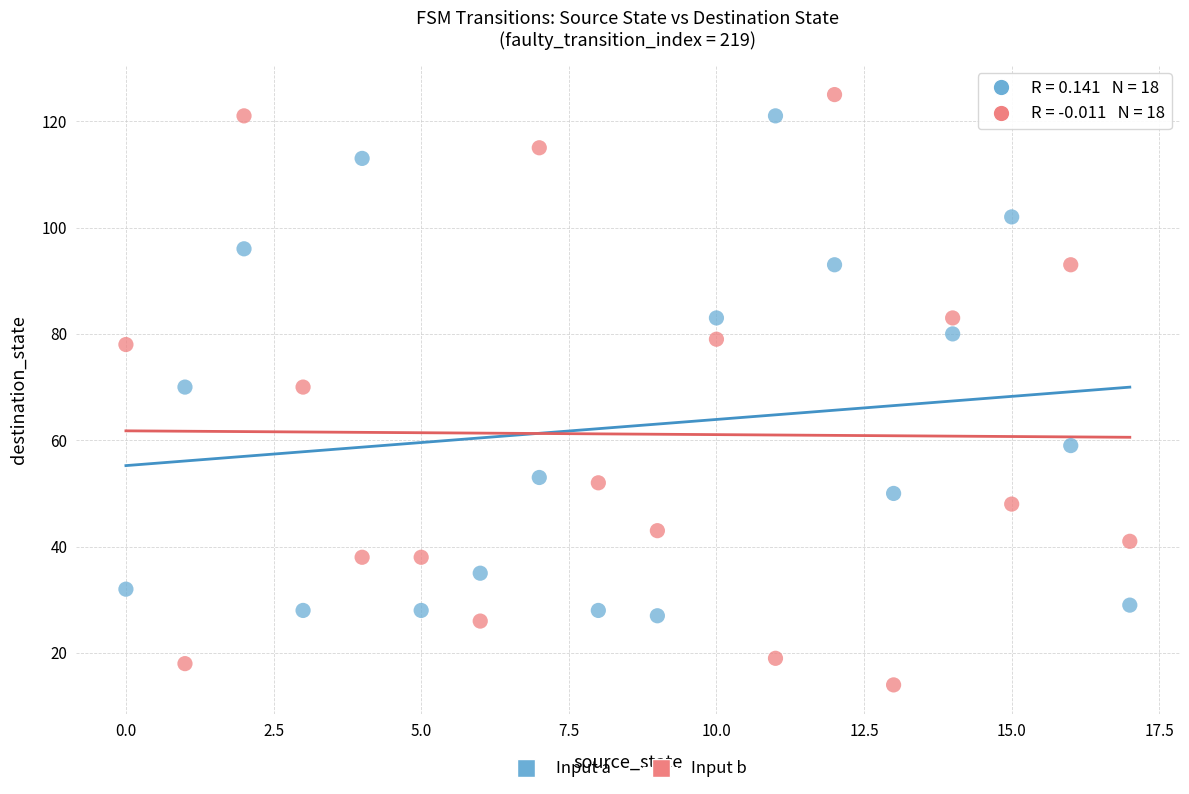

Which series reaches the maximum Y coordinate?

Input b